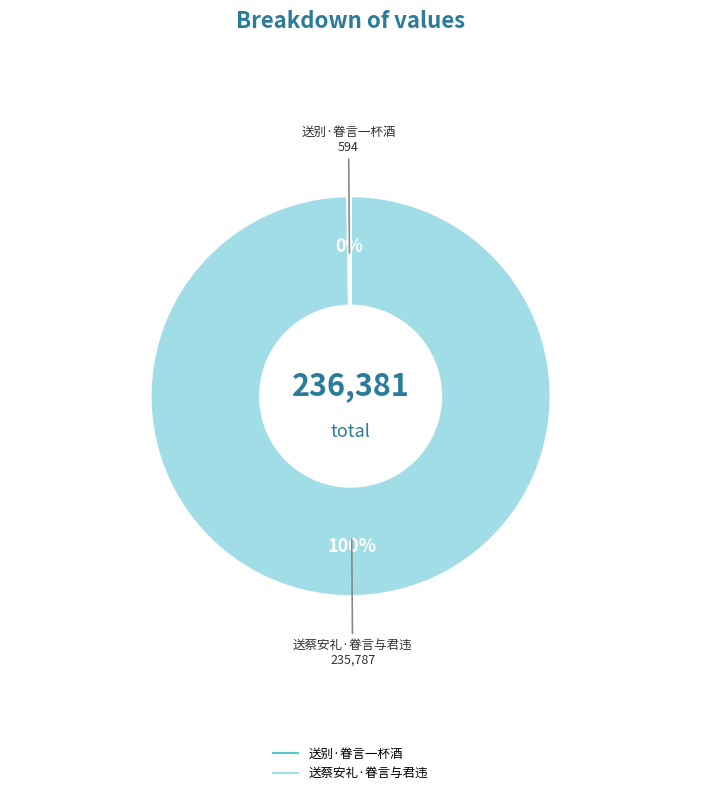

To the nearest percent, what is the average slice percentage?

50%